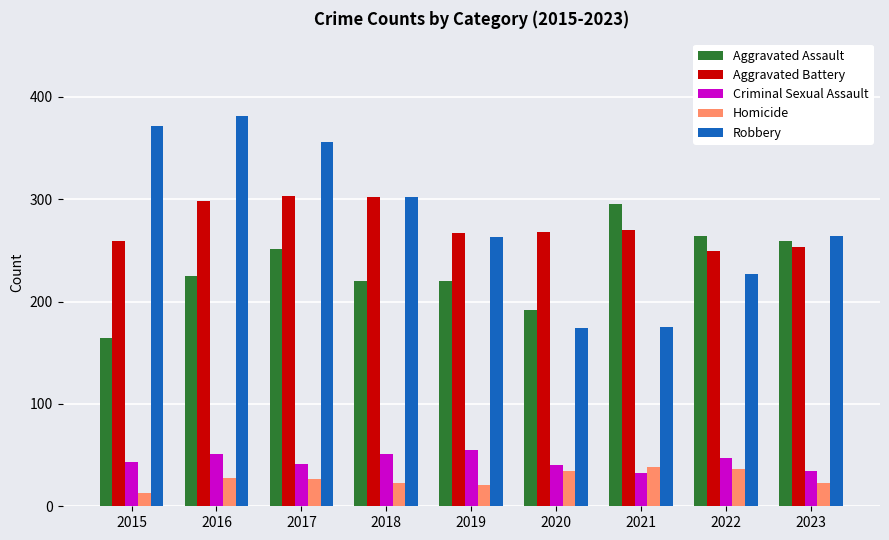

What is the difference between the maximum and minimum values in the Aggravated Assault series?

131